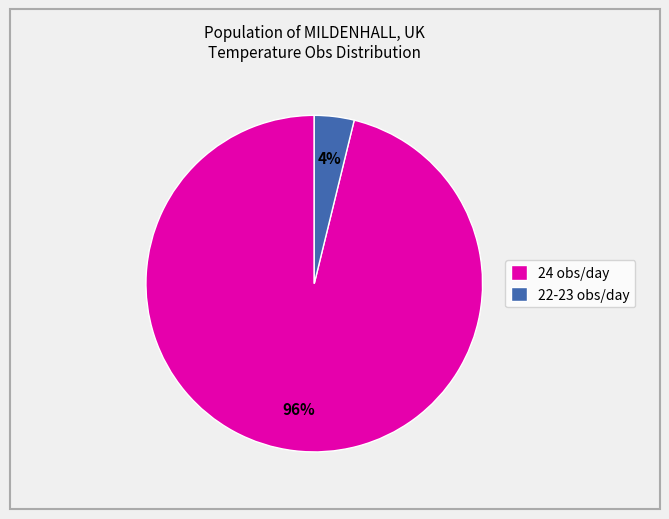

Which category has the smallest portion of the pie?

22-23 obs/day